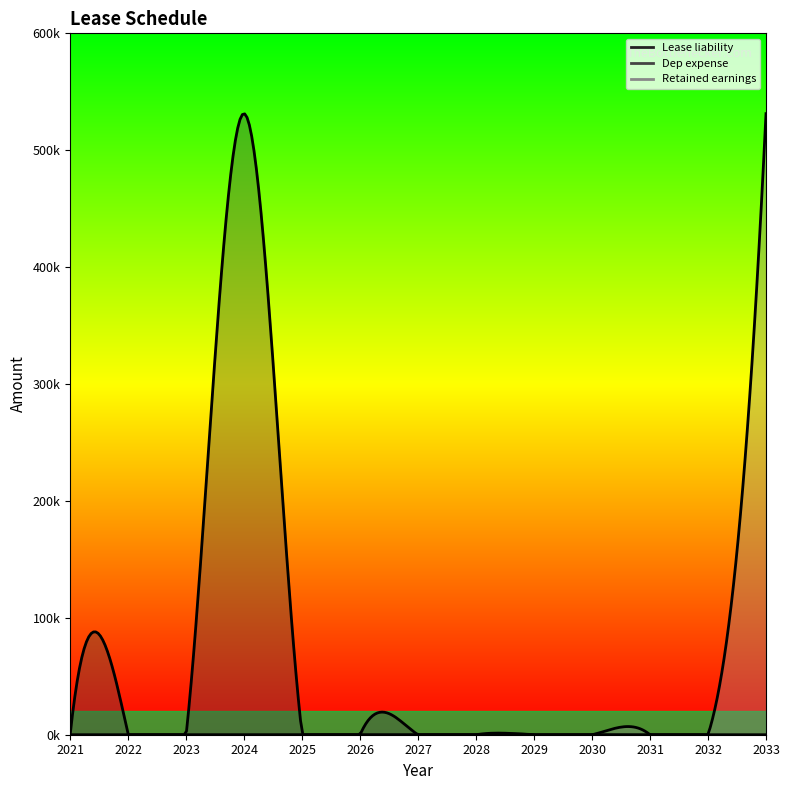

Is it true that Retained earnings equals 0 at 2032-06-30?

True